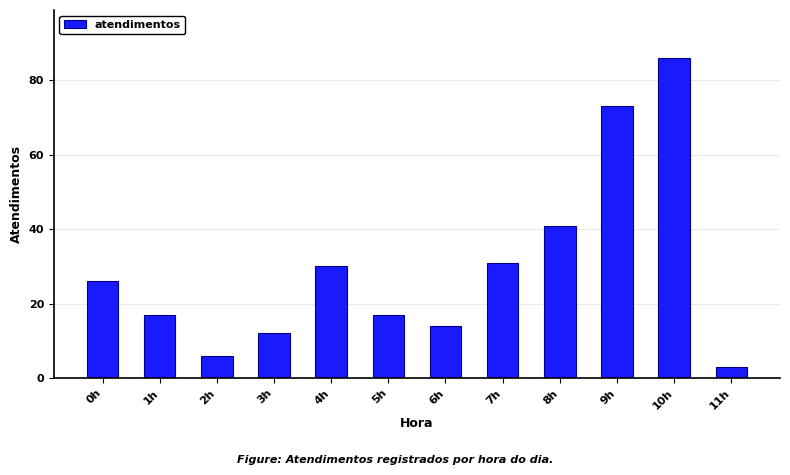

True or false: the data shows 5 at 5h.

False